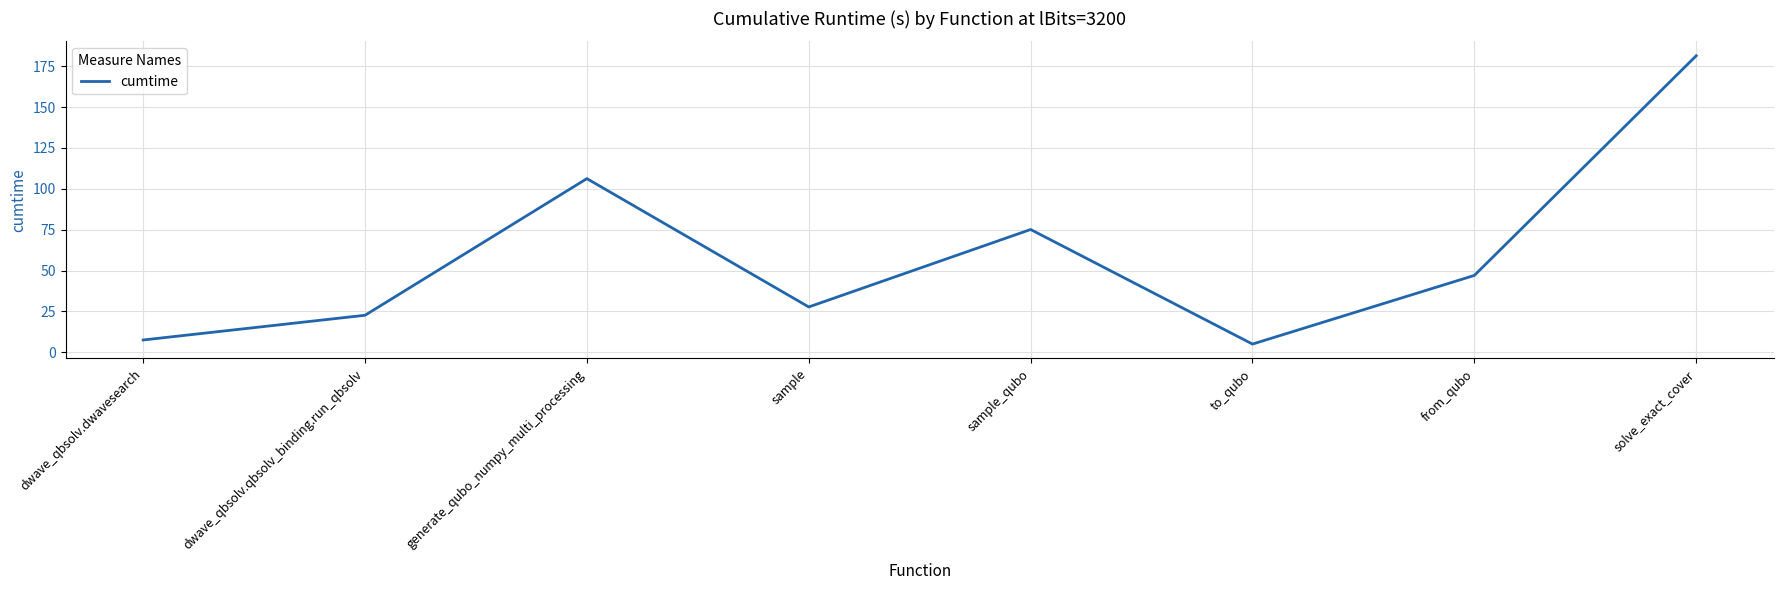

What is the difference between the maximum and second lowest values?

173.8